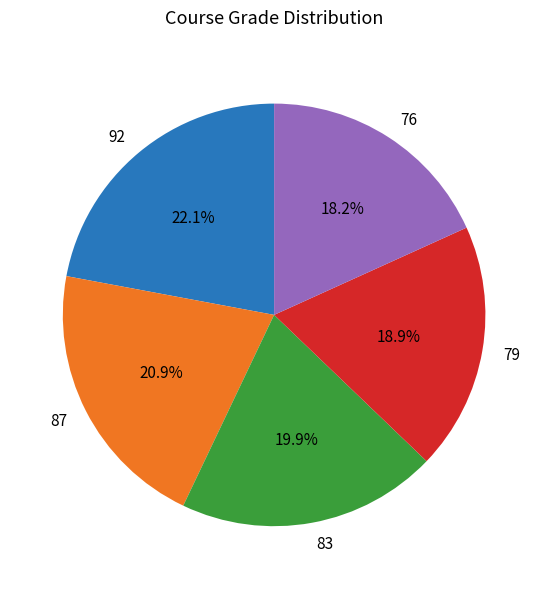

Is 83 the majority of the pie?

No